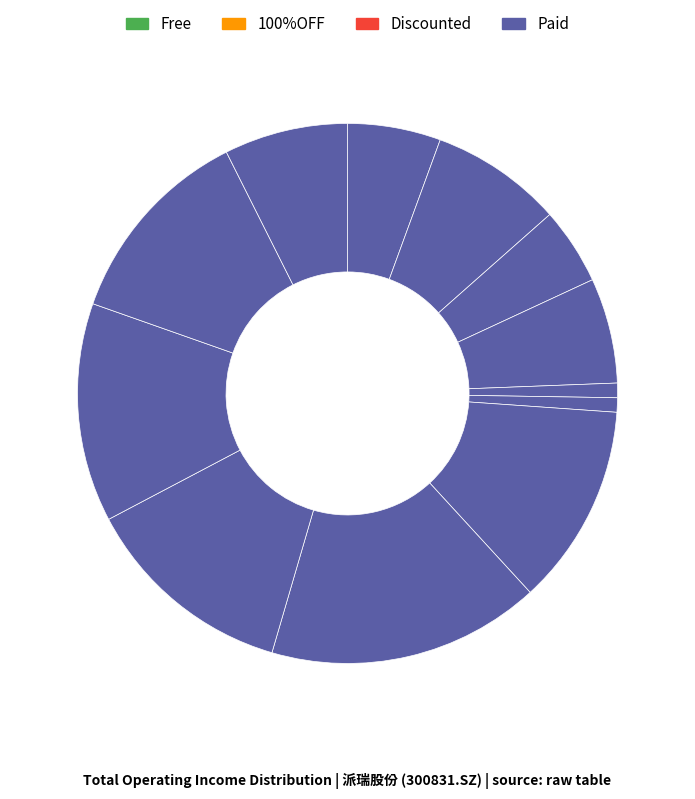

Count the number of slices in the pie.

12